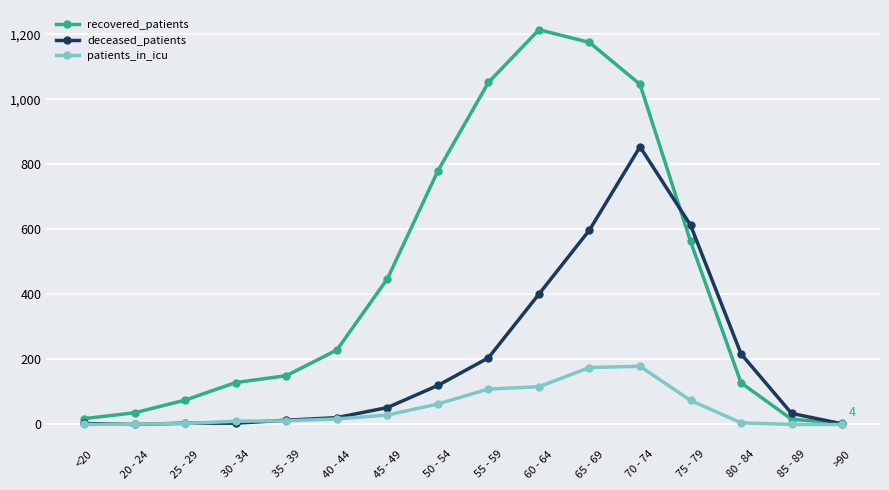

What is the label of the 13th point from the left?

75 - 79